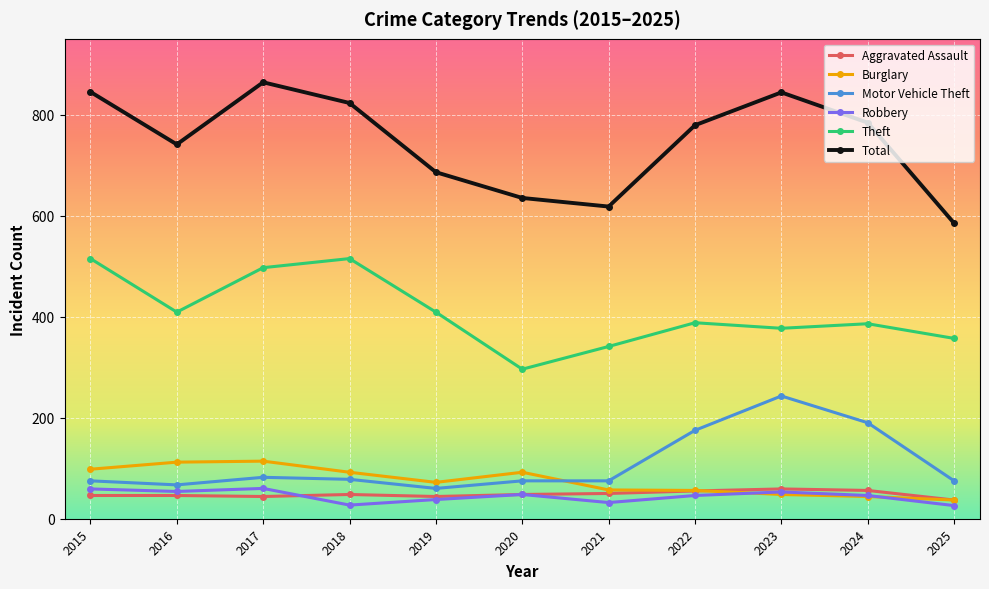

True or false: Robbery and Theft cross at least once.

False